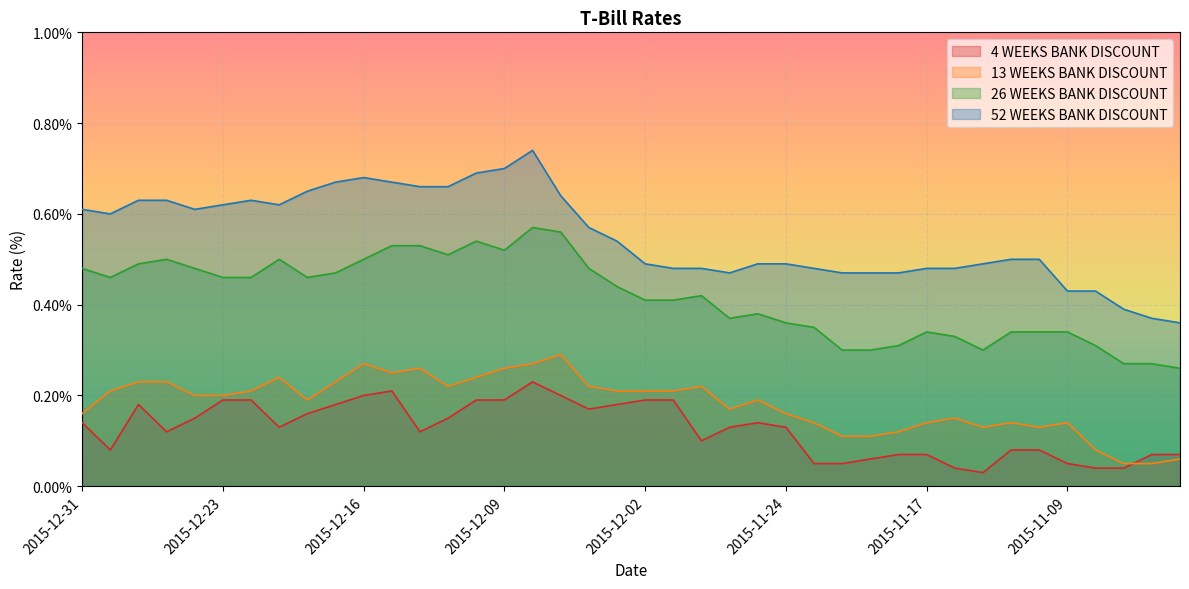

At which category does the chart reach its peak across all series?

2015-12-08